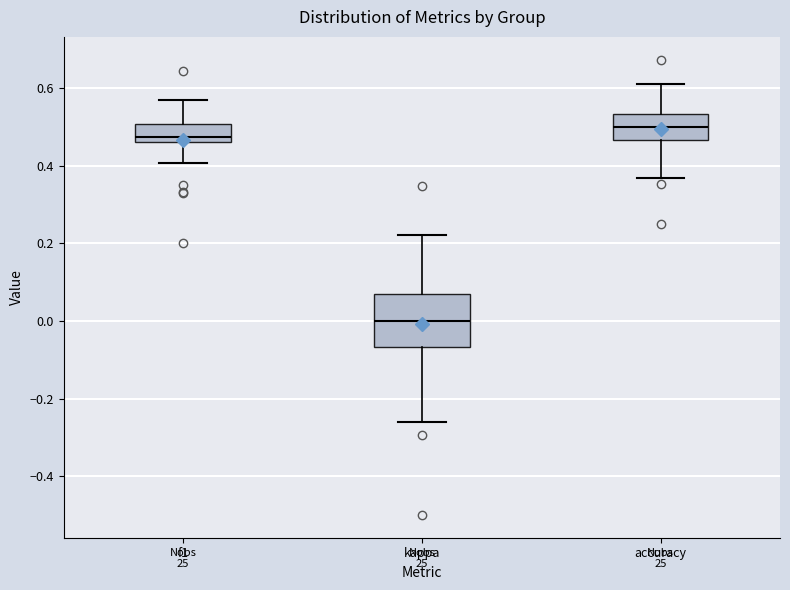

Reading left to right, transcribe this box plot: for each box, give where its median line is, the range the box spans, and where its two whiskers end, as read against the y-axis. The values are not printed on the chart, so give them approximately, as read against the axis.

f1: median 0.48, box 0.46 to 0.50, whiskers 0.40 to 0.58
kappa: median 0.00, box -0.06 to 0.06, whiskers -0.26 to 0.22
accuracy: median 0.50, box 0.46 to 0.54, whiskers 0.36 to 0.62